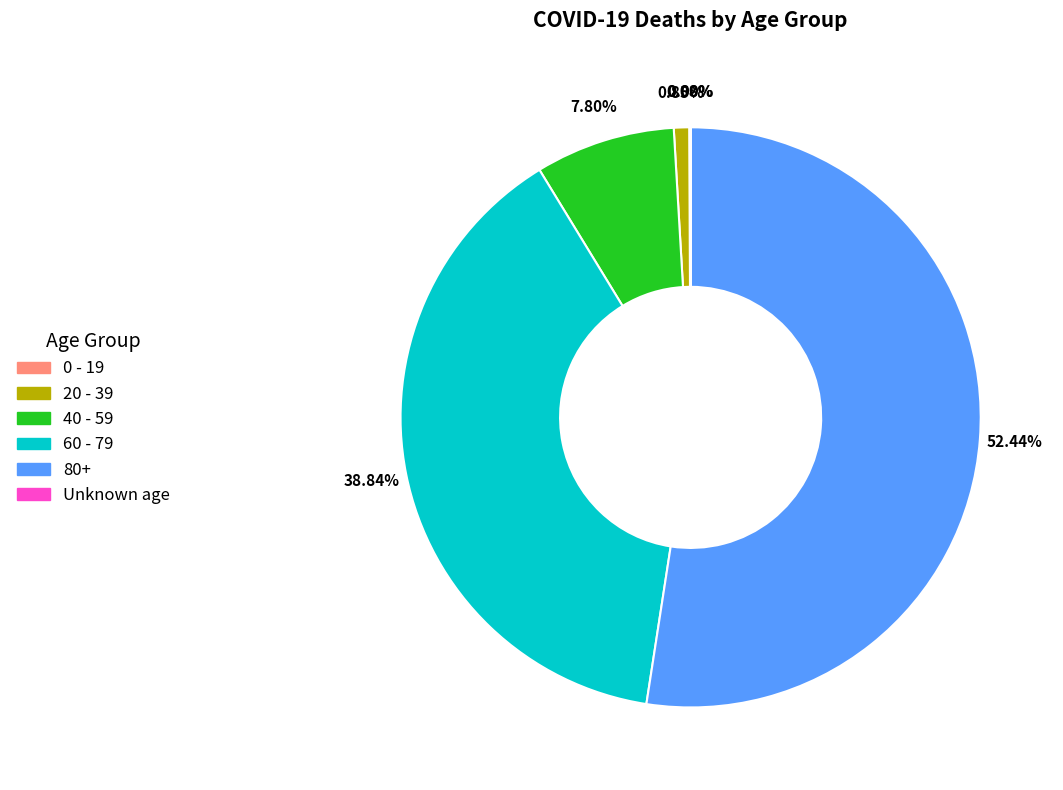

To the nearest percent, what portion does 80+ represent?

52%